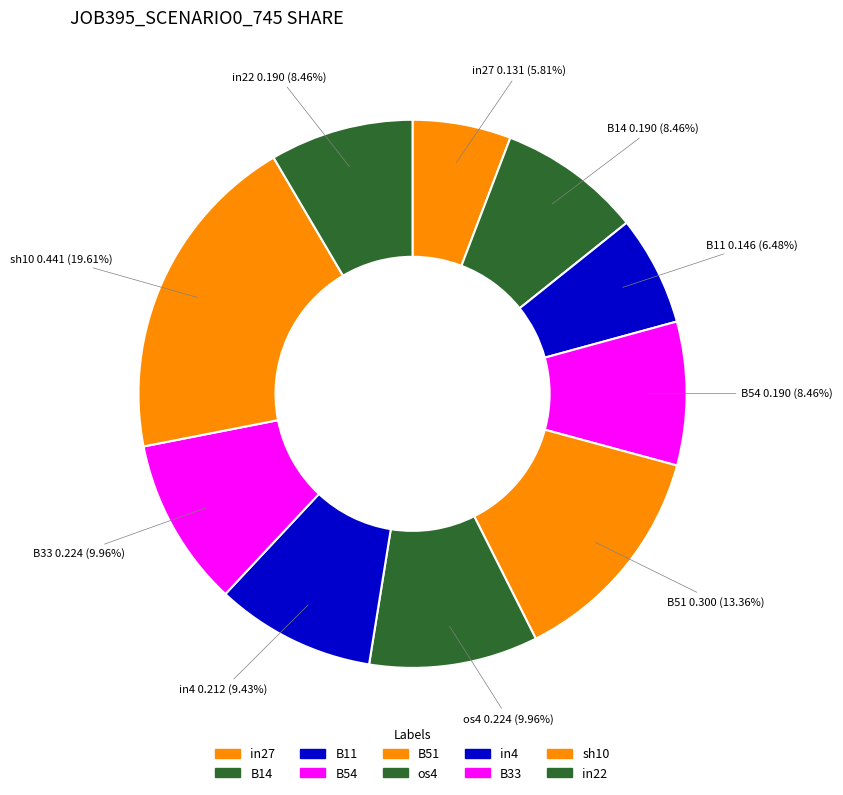

Does any single category account for the majority?

No